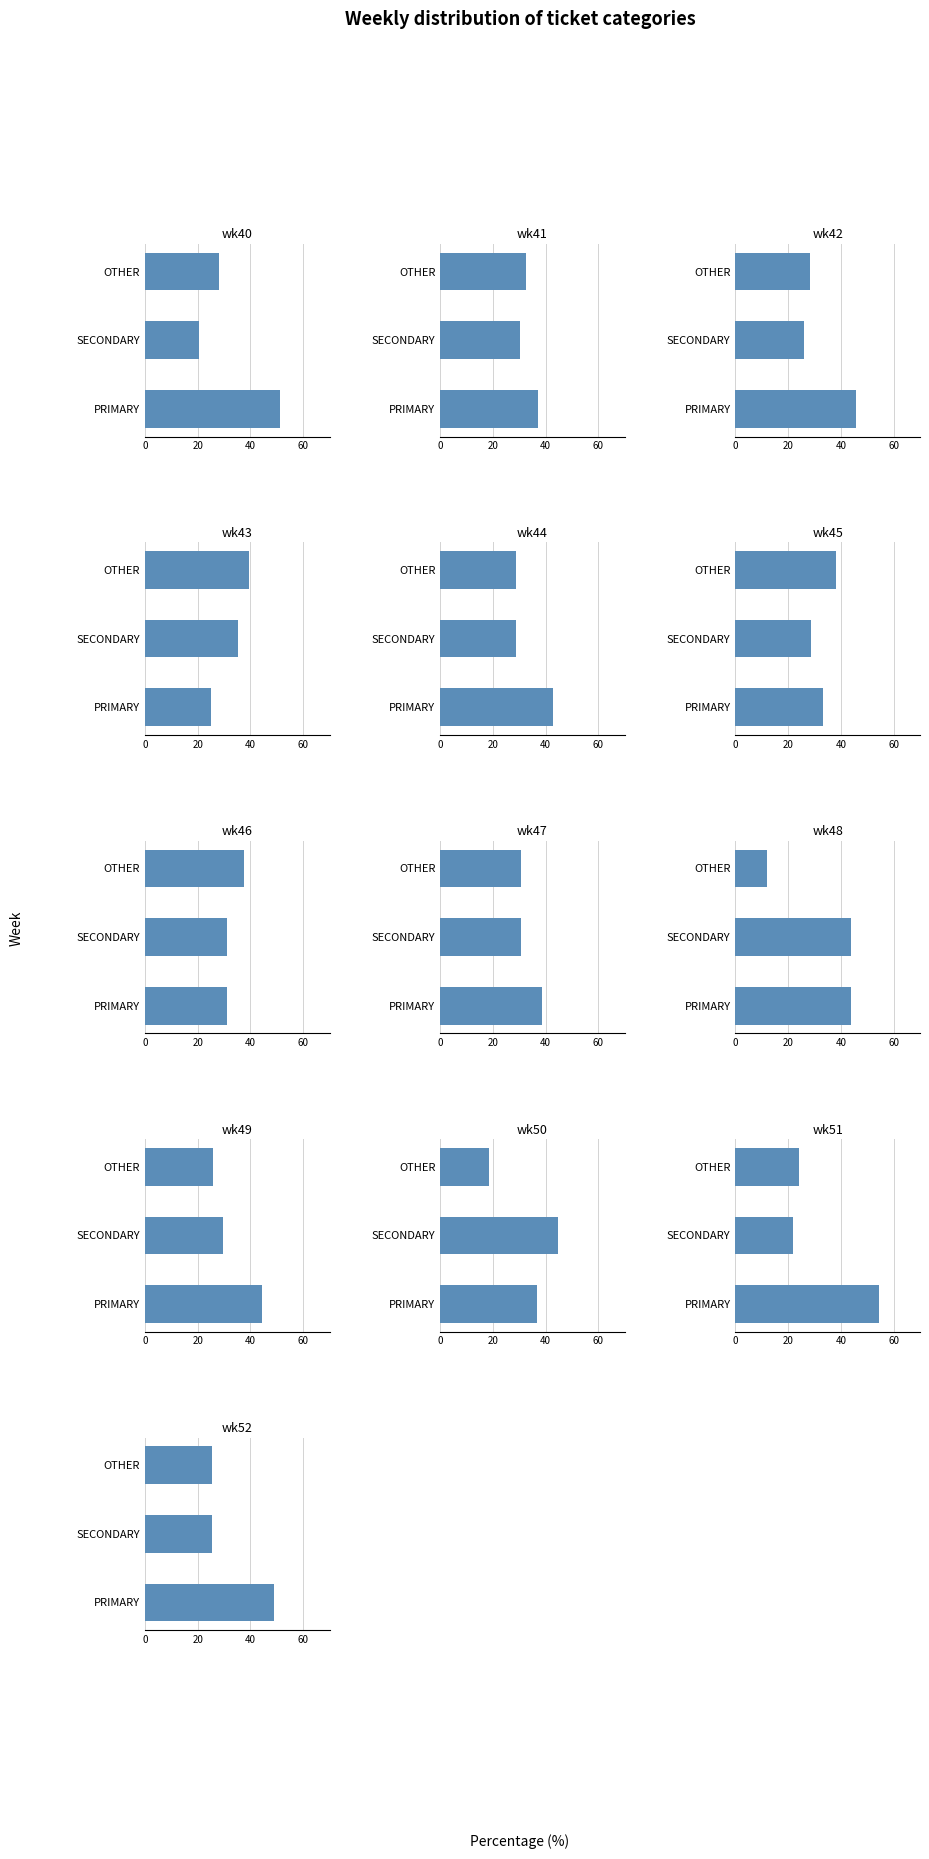

At which label is PRIMARY closest to 39?

wk47